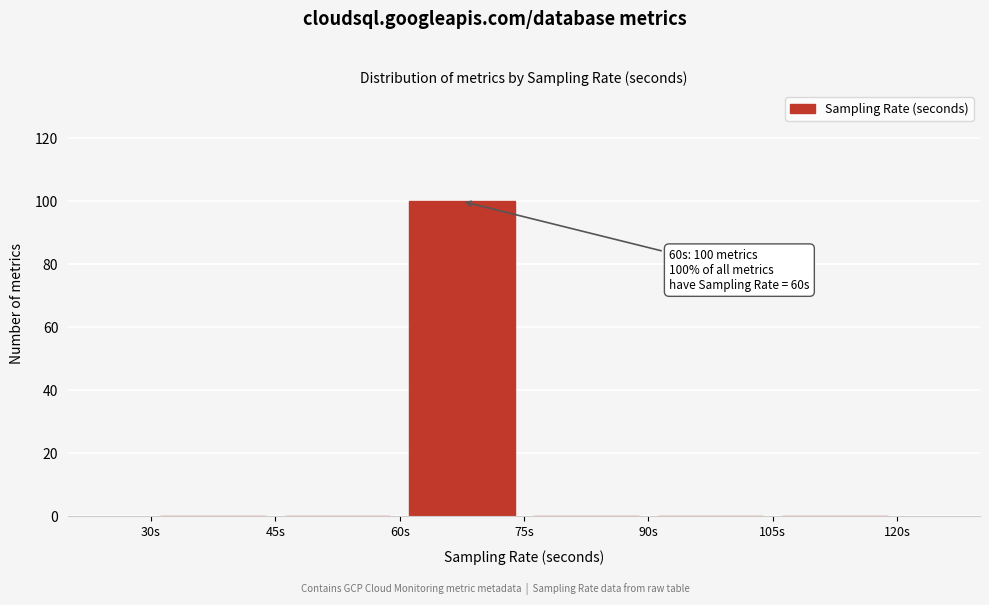

Over which range of the x-axis is the bar tallest?

60 to 75